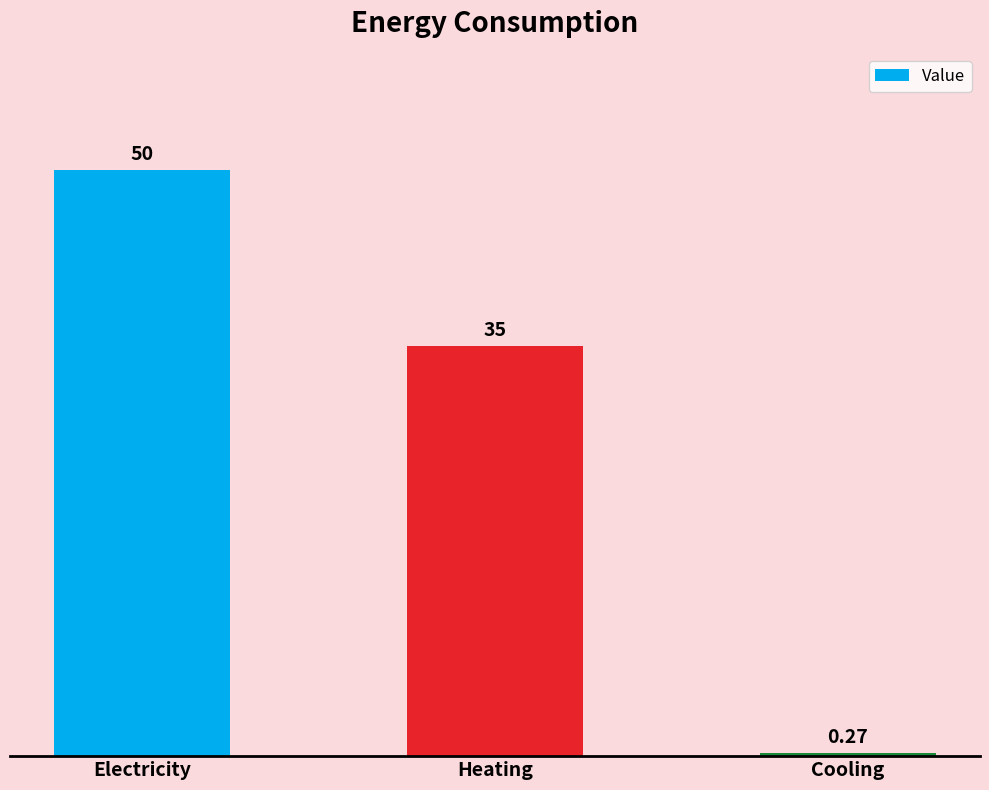

What is the difference between the maximum and second lowest values?

15.0